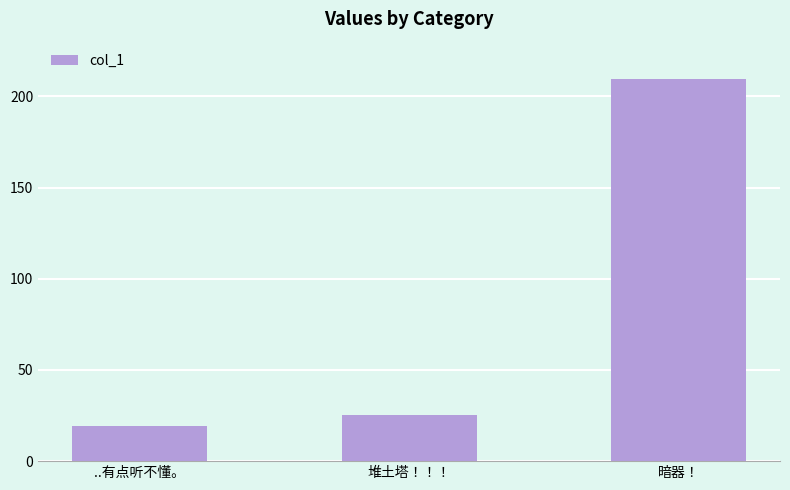

Count the number of values greater than 25.

2